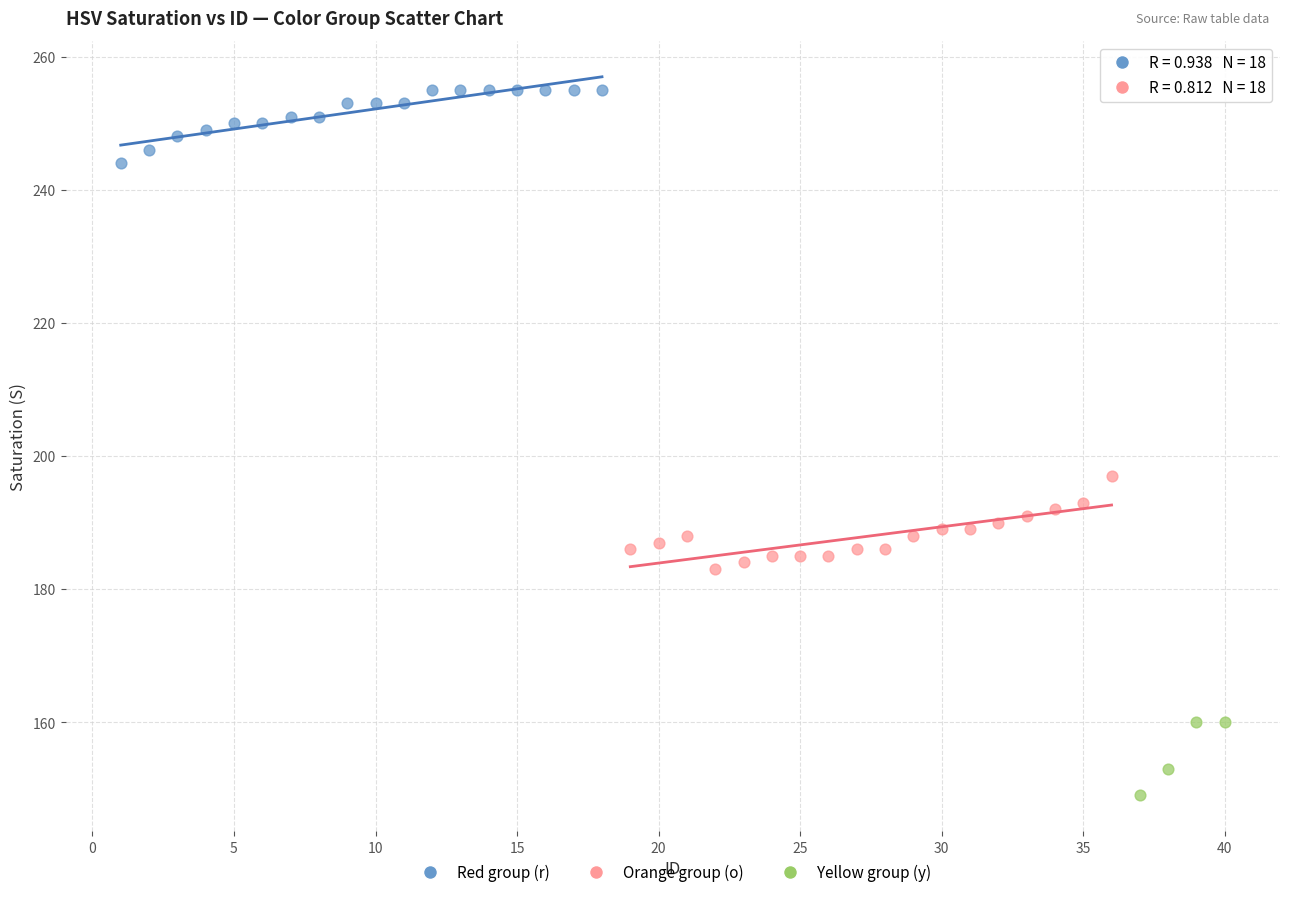

Which series contains the lowest Y value?

Yellow group (y)